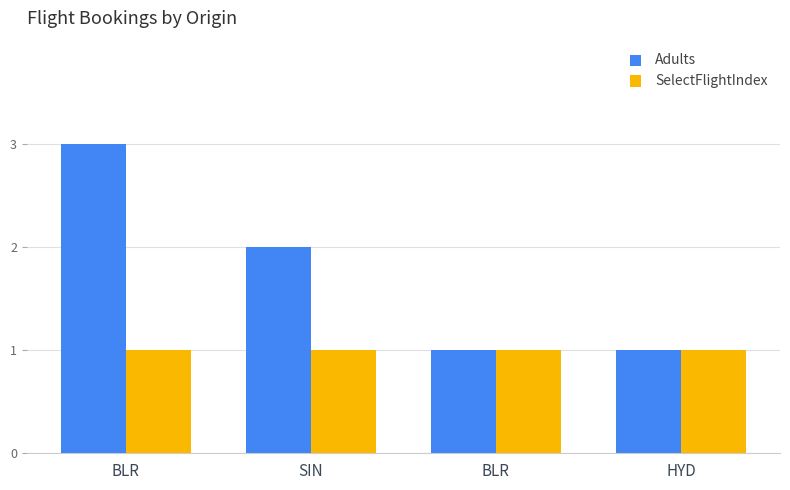

What is the minimum value for SelectFlightIndex?

1